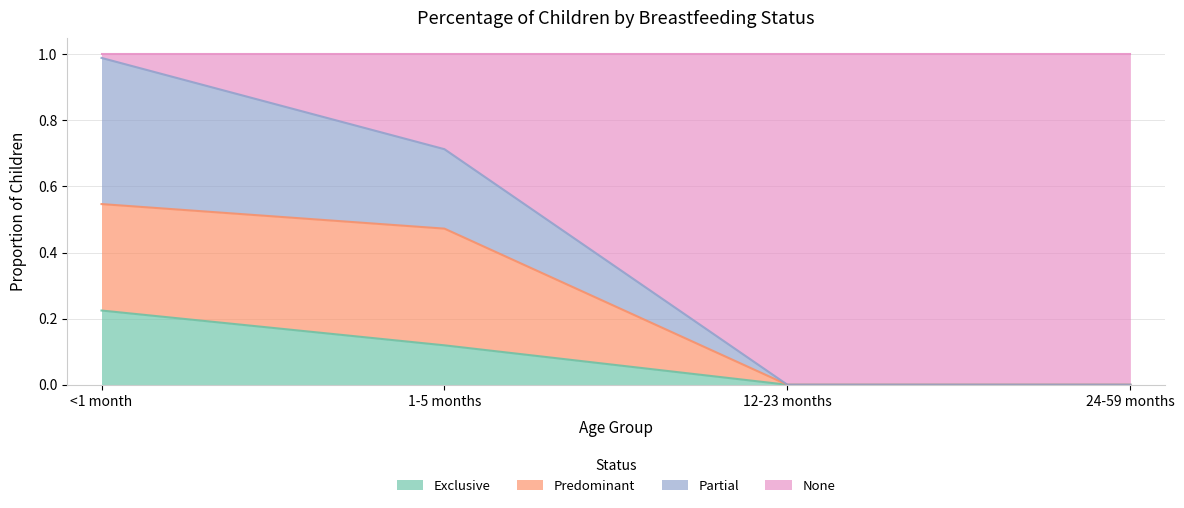

List the labels in order of Predominant value, smallest first.

12-23 months, 24-59 months, 1-5 months, <1 month